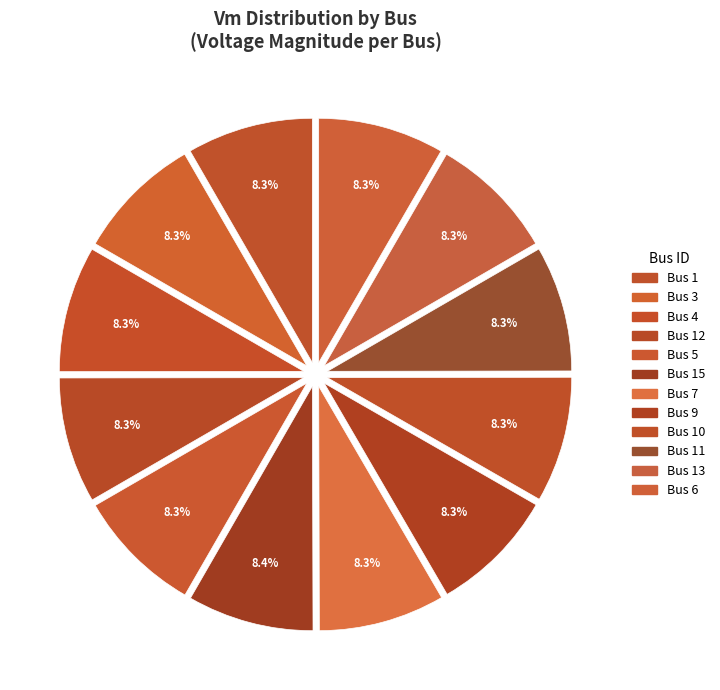

To the nearest percent, what is the average slice percentage?

8%